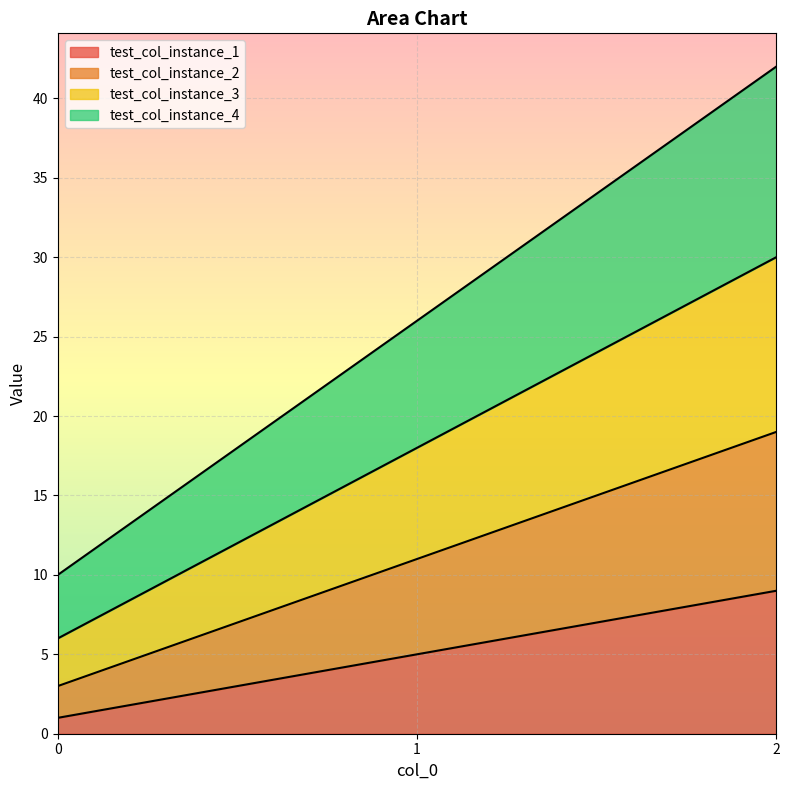

Which series changed the most between 0 and 2?

test_col_instance_4